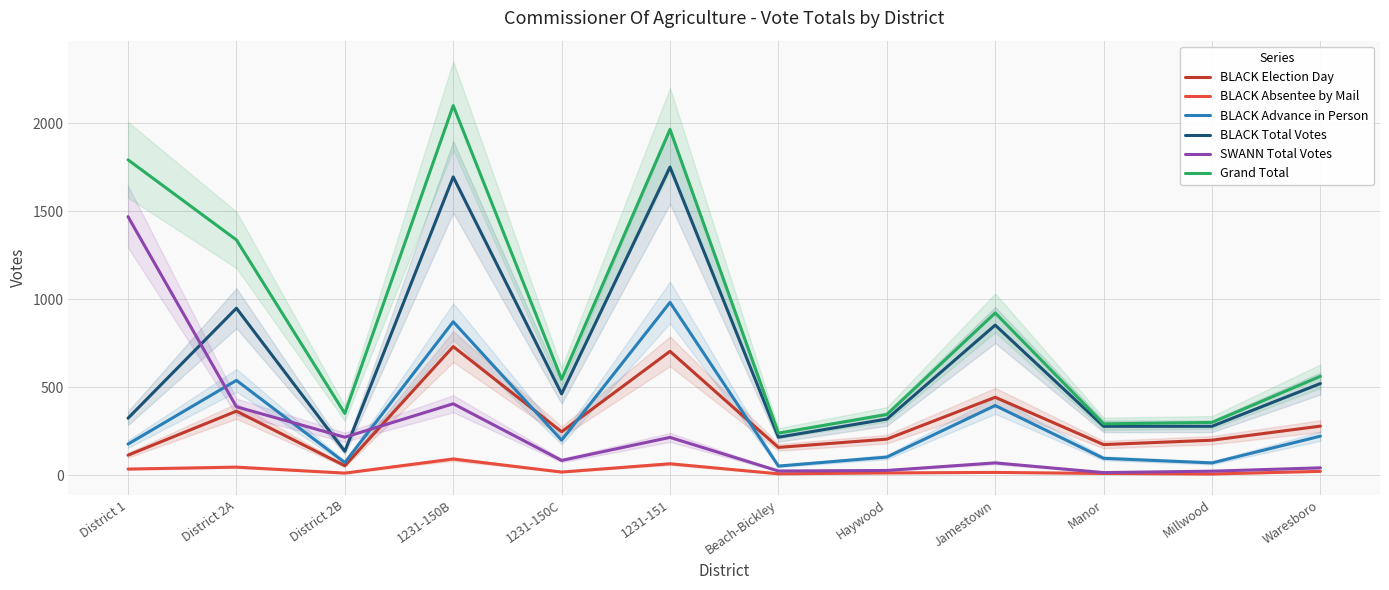

At which category is the sum across all series the highest?

1231-150B